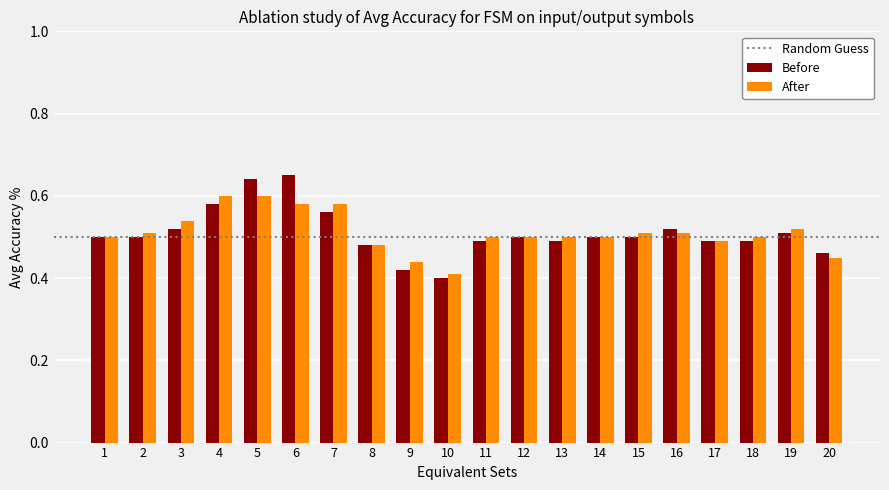

Where is After nearest to the value 0?

10